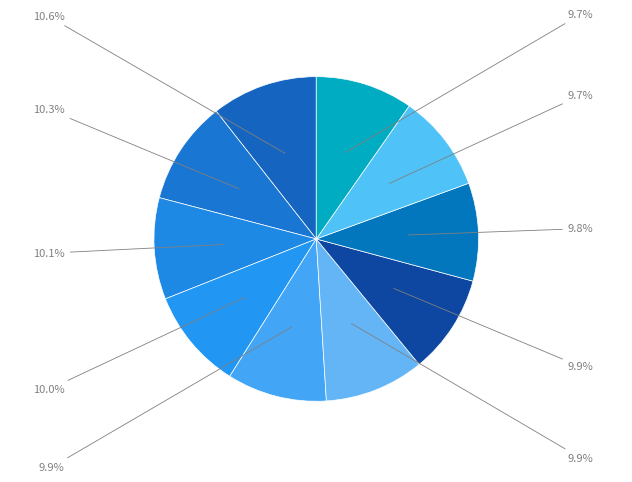

Count the number of slices in the pie.

10